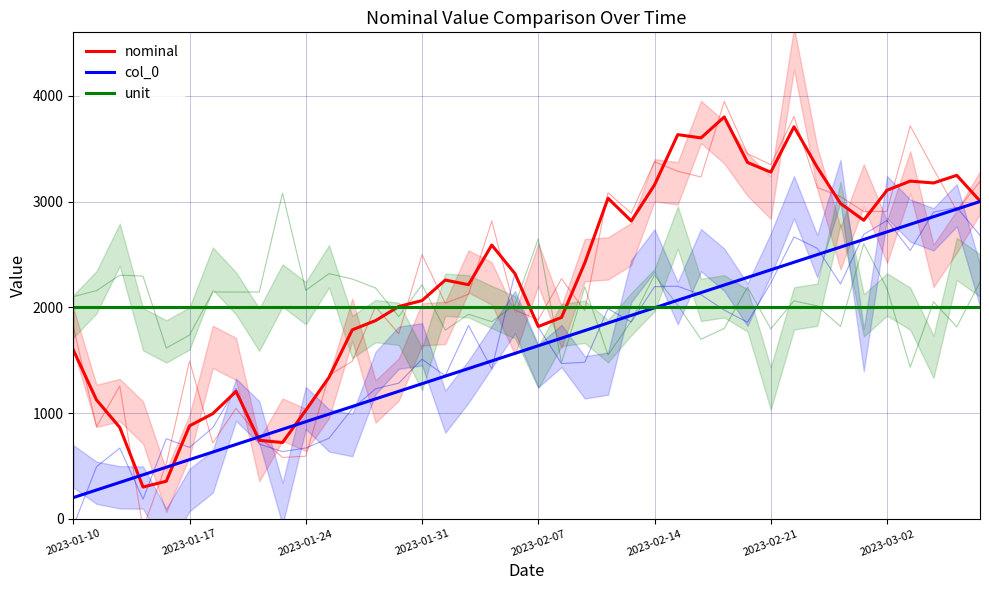

The nominal series shows 741.7 at 8. True or false?

True